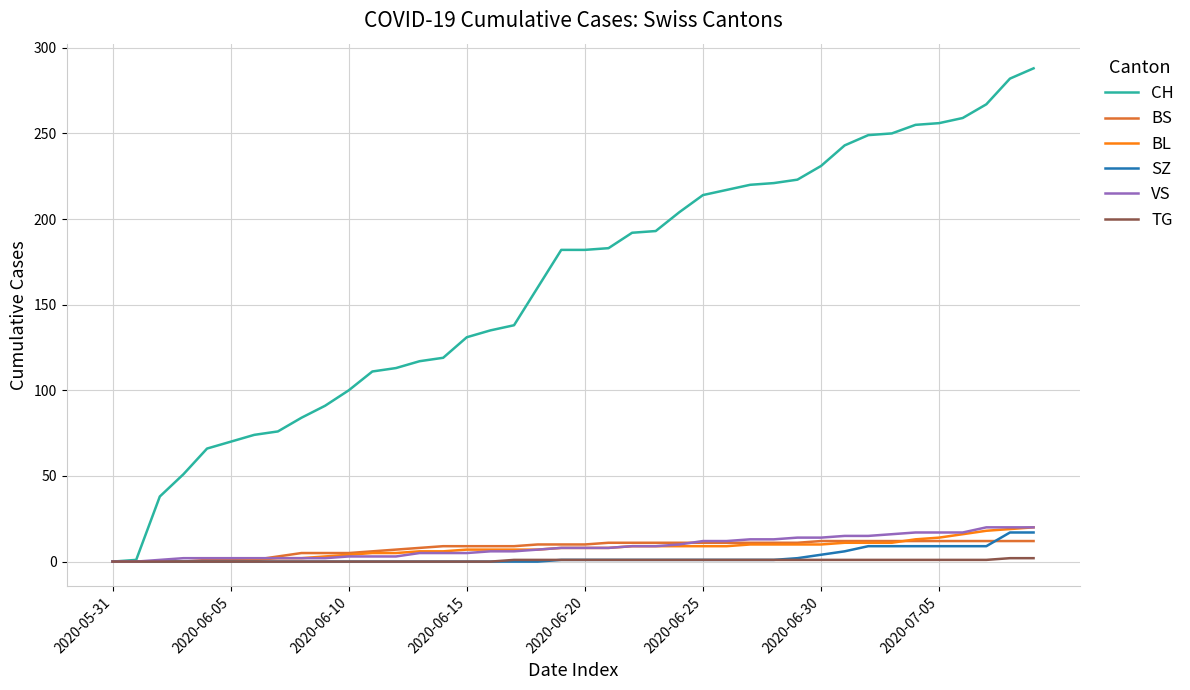

What is the maximum value shown in the chart?

288